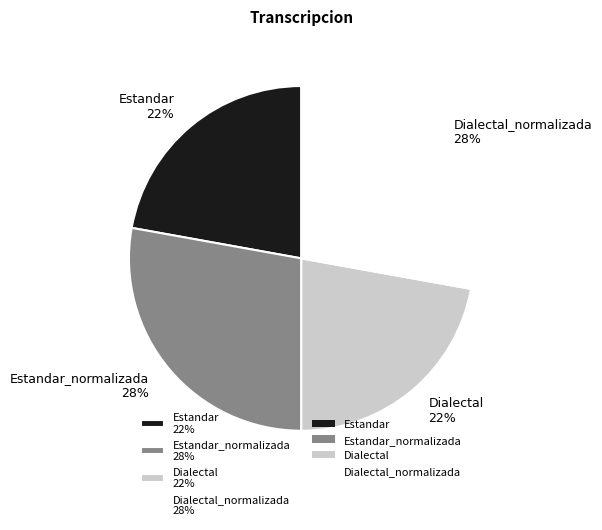

Between Estandar 22% and Estandar_normalizada 28%, which is larger?

Estandar_normalizada 28%